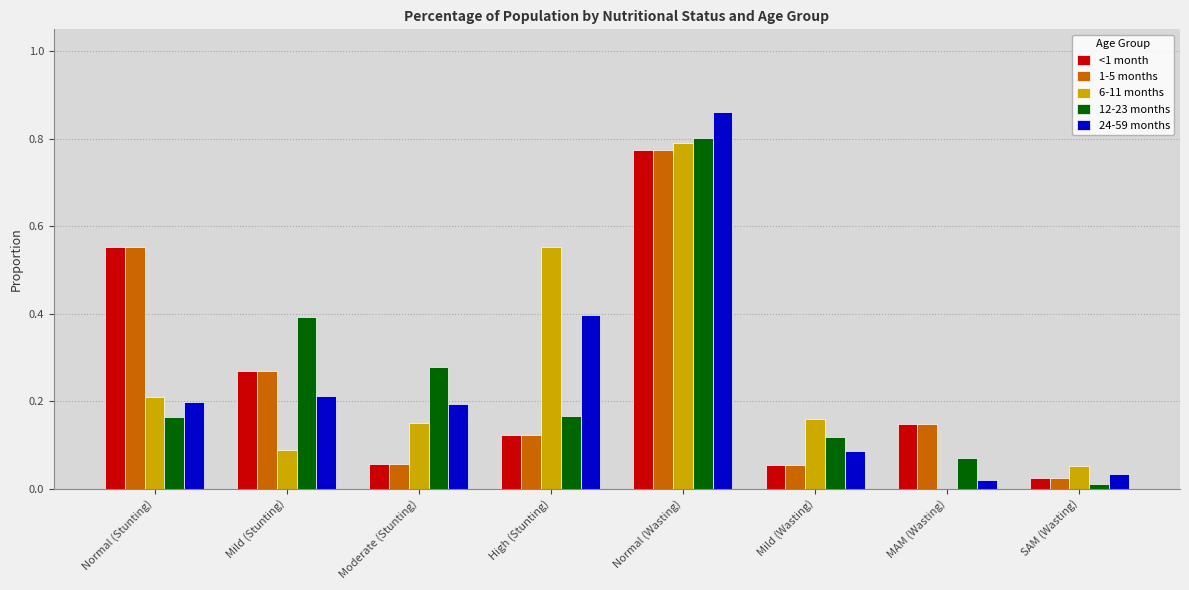

Which category has the highest value in the <1 month series?

Normal (Wasting)